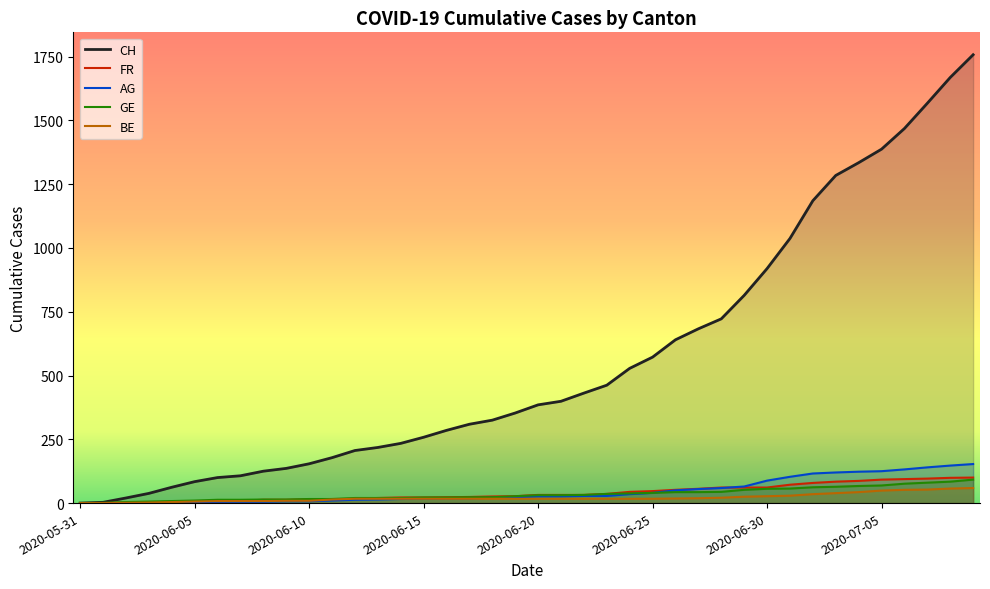

At how many categories does at least one series exceed 1095?

8